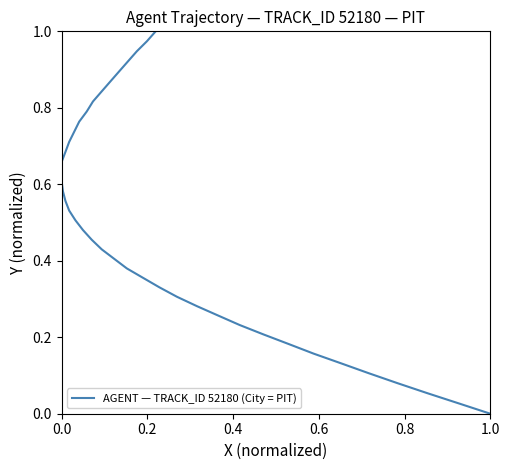

What is the maximum value shown in the chart?

1.0